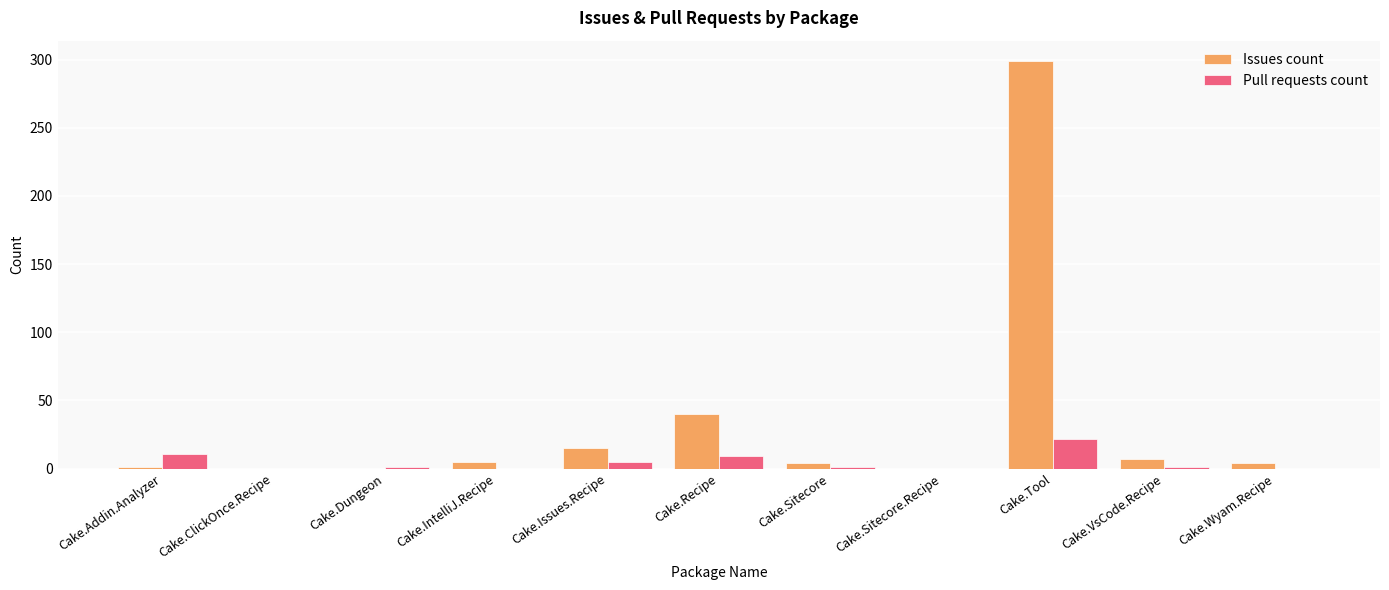

The Pull requests count series shows 0 at Cake.IntelliJ.Recipe. True or false?

True